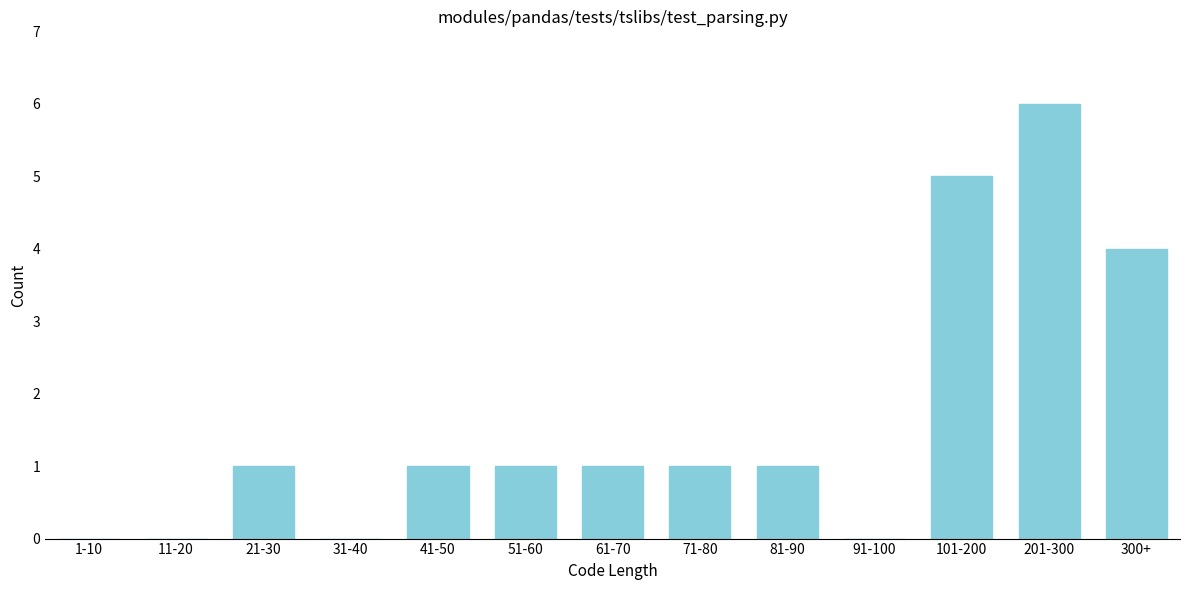

Reading left to right, list all the values displayed in this chart.

1-10=0	11-20=0	21-30=1	31-40=0	41-50=1	51-60=1	61-70=1	71-80=1	81-90=1	91-100=0	101-200=5	201-300=6	300+=4